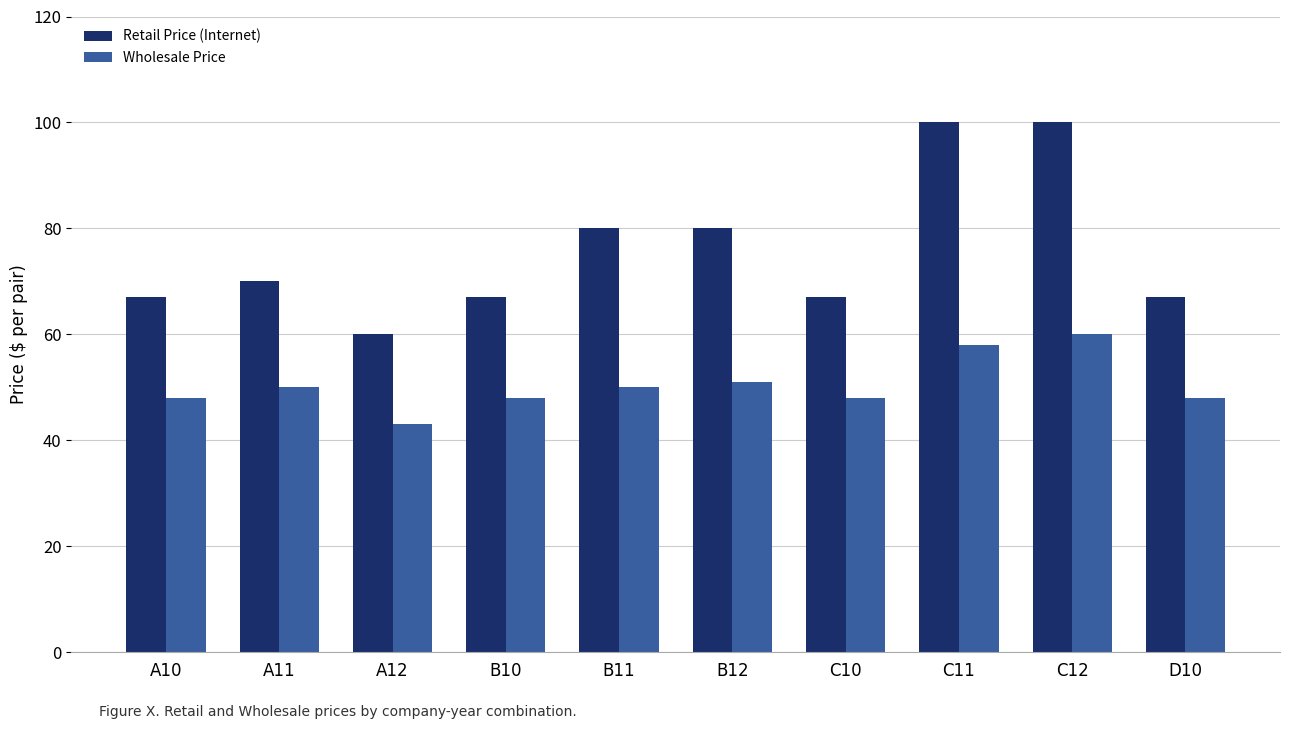

What position from the right is C12?

2